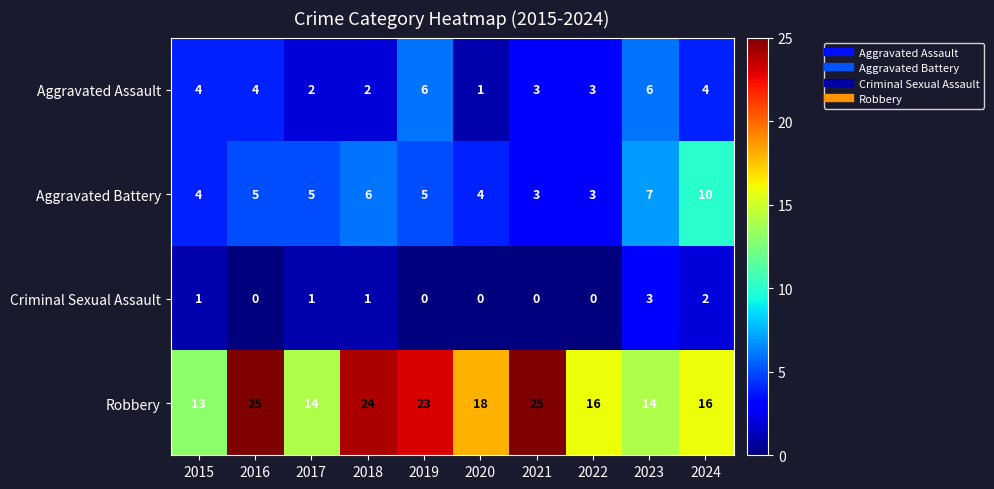

What is the maximum value shown in the chart?

25